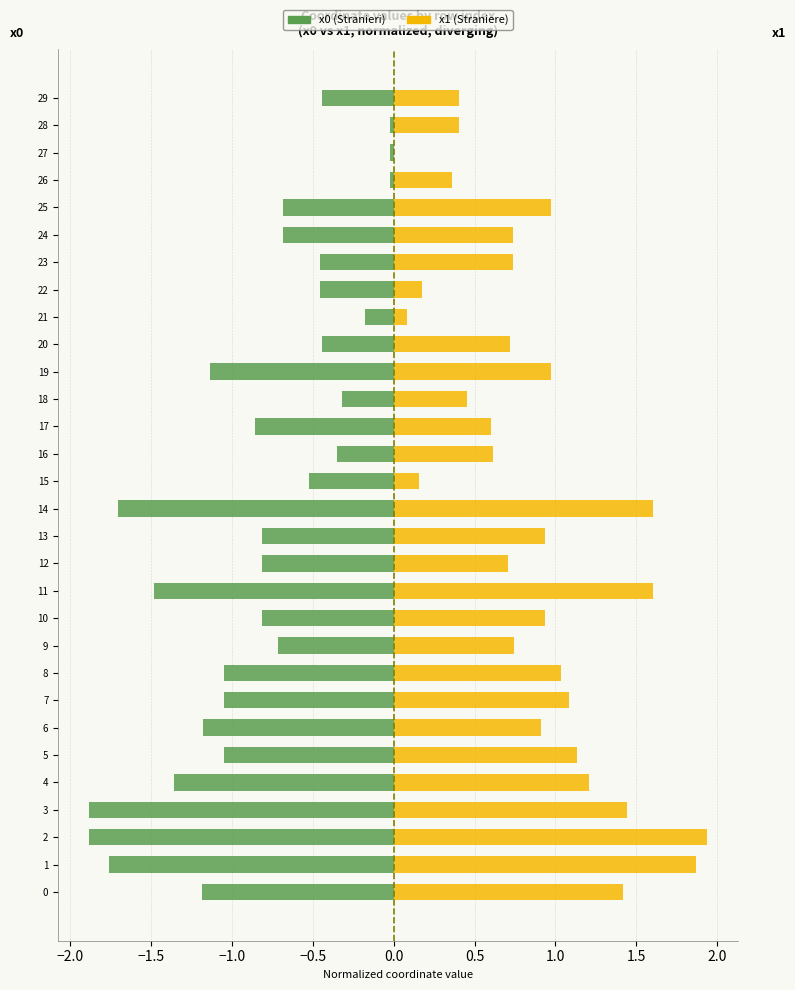

How many groups of bars are there?

30